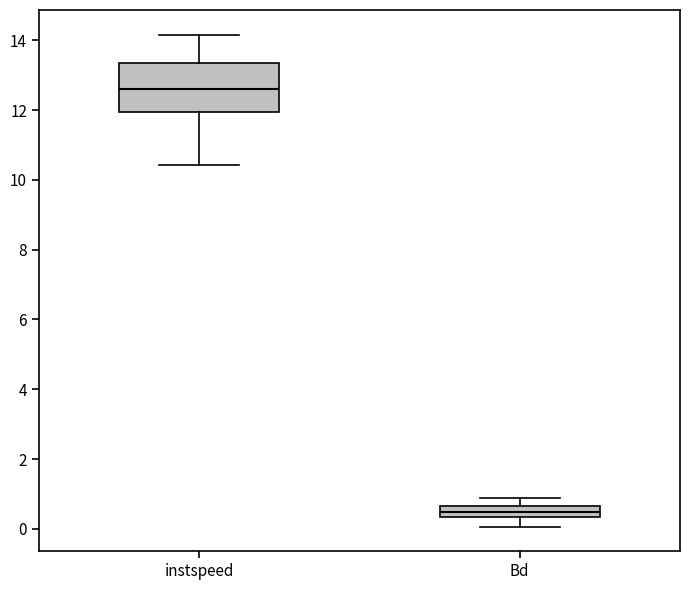

Reading left to right, read every box against the y-axis: the position of its median line, the range the box covers, and the ends of its whiskers. The values are not printed on the chart, so give them approximately, as read against the axis.

instspeed: median 12.6, box 12.0 to 13.4, whiskers 10.4 to 14.2
Bd: median 0.4 (inside the box), box 0.4 to 0.6, whiskers 0.0 to 0.8